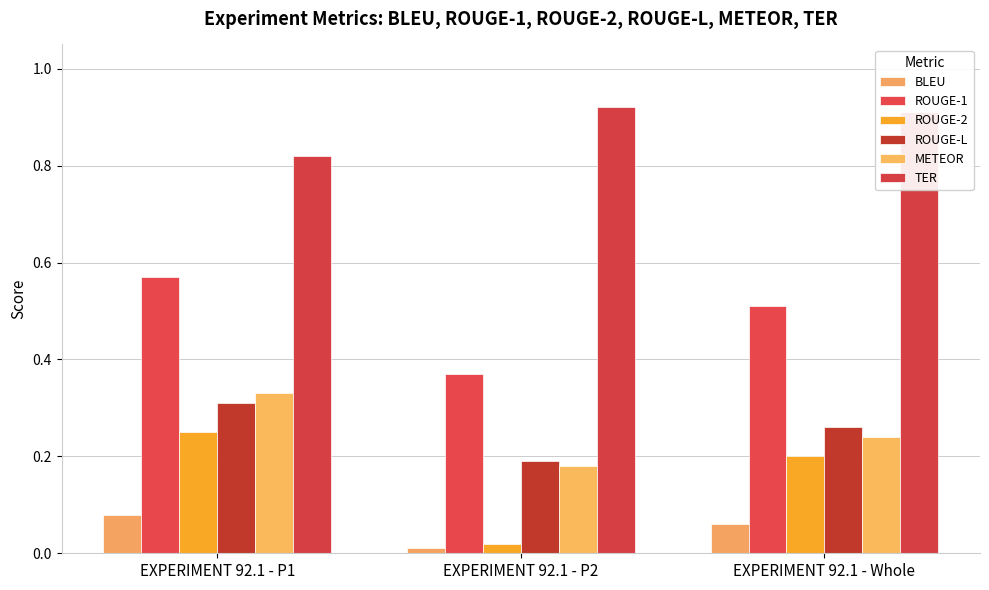

True or false: ROUGE-L has a value of 0.2 at EXPERIMENT 92.1 - P2.

True